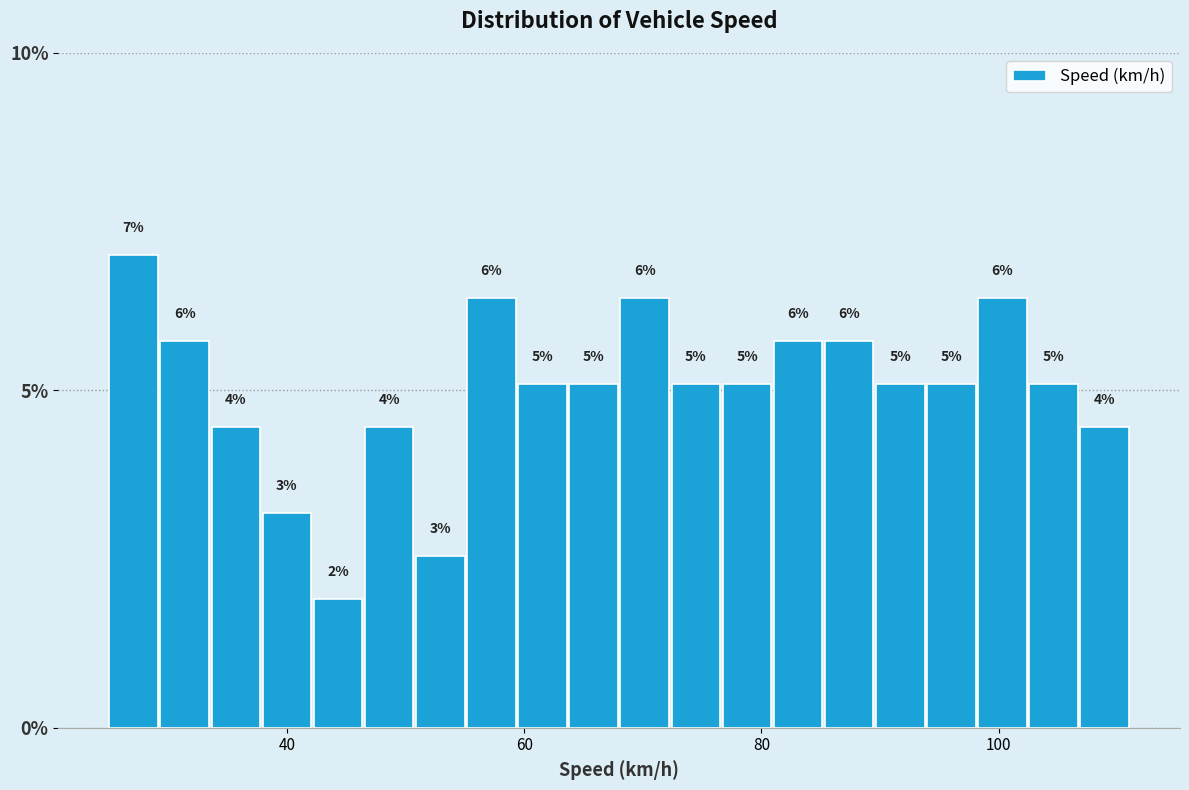

Read against the x-axis, roughly where is the centre of the tallest bar?

28